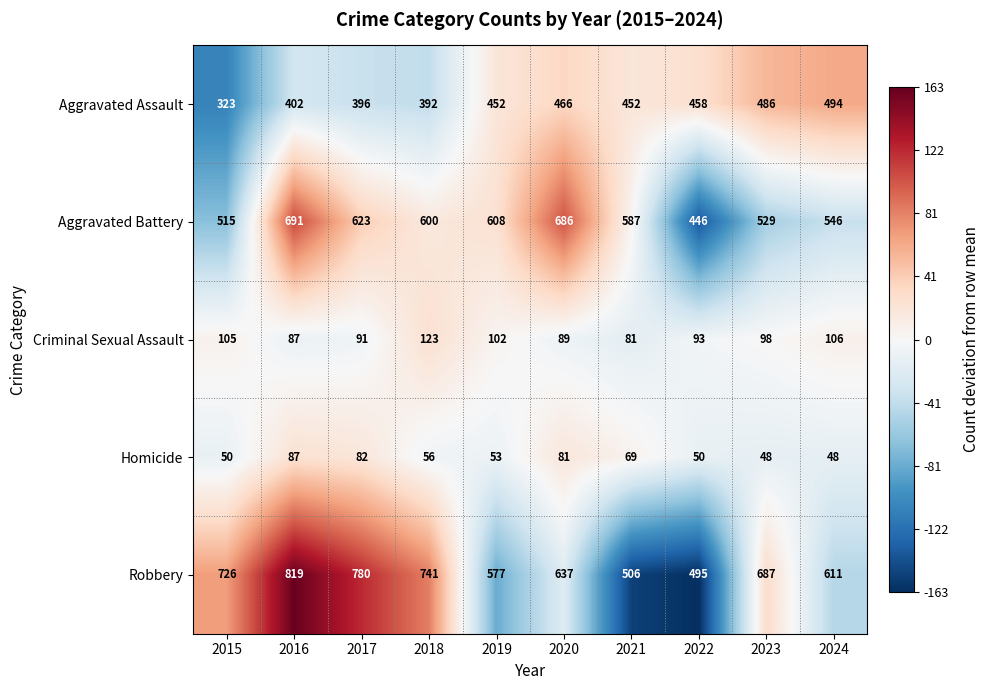

What is the total value across all series at 2021?

1695